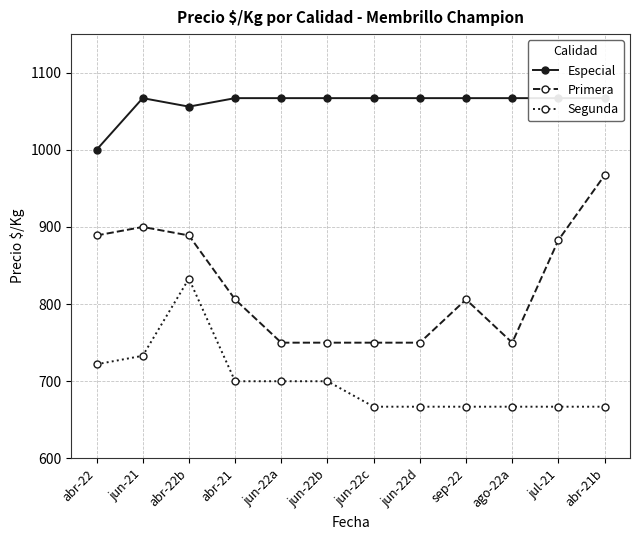

How many values in the Especial series are below 1067?

2